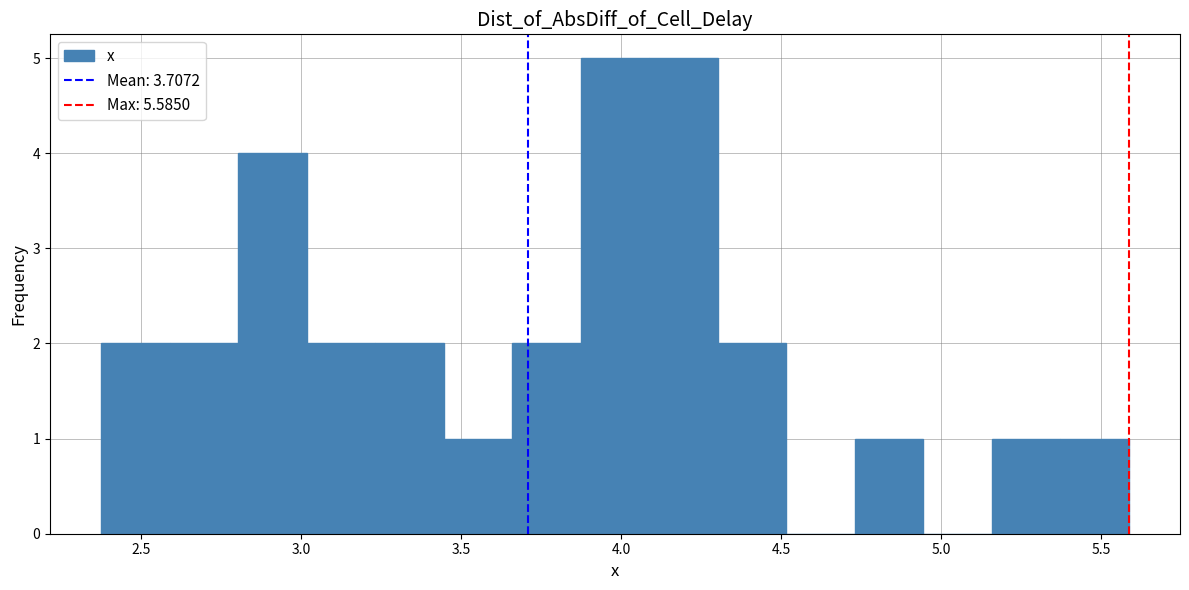

Reading left to right, transcribe this chart: for each bar, give the range it covers on the x-axis and its height. Neither the bar edges nor the heights are printed on the chart, so give them approximately, as read against the axes.

2.40 to 2.60: 2
2.60 to 2.80: 2
2.80 to 3.00: 4
3.00 to 3.25: 2
3.25 to 3.45: 2
3.45 to 3.65: 1
3.65 to 3.85: 2
3.85 to 4.10: 5
4.10 to 4.30: 5
4.30 to 4.50: 2
4.50 to 4.75: 0
4.75 to 4.95: 1
4.95 to 5.15: 0
5.15 to 5.35: 1
5.35 to 5.60: 1